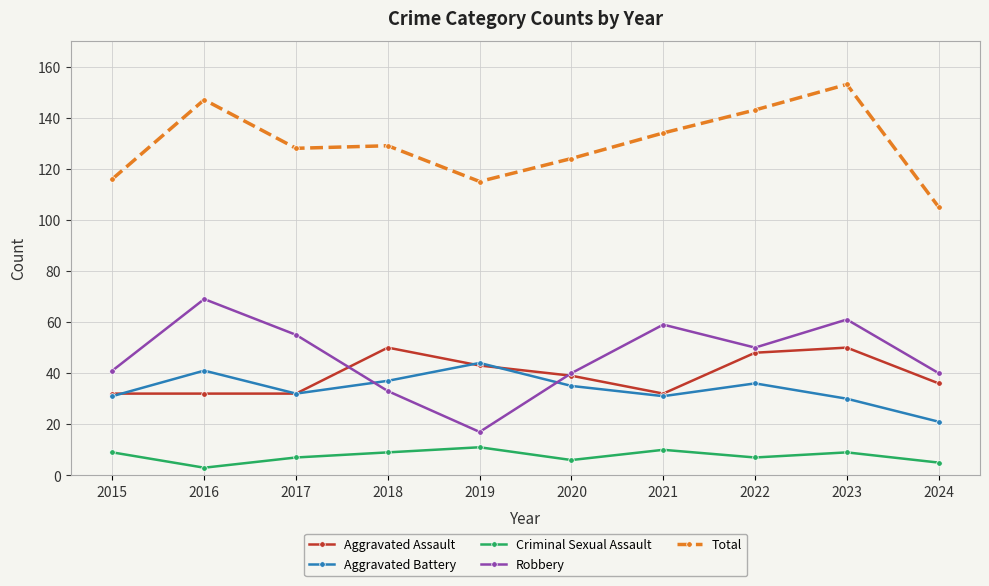

What is the difference between the Total values at 2020 and 2015?

8